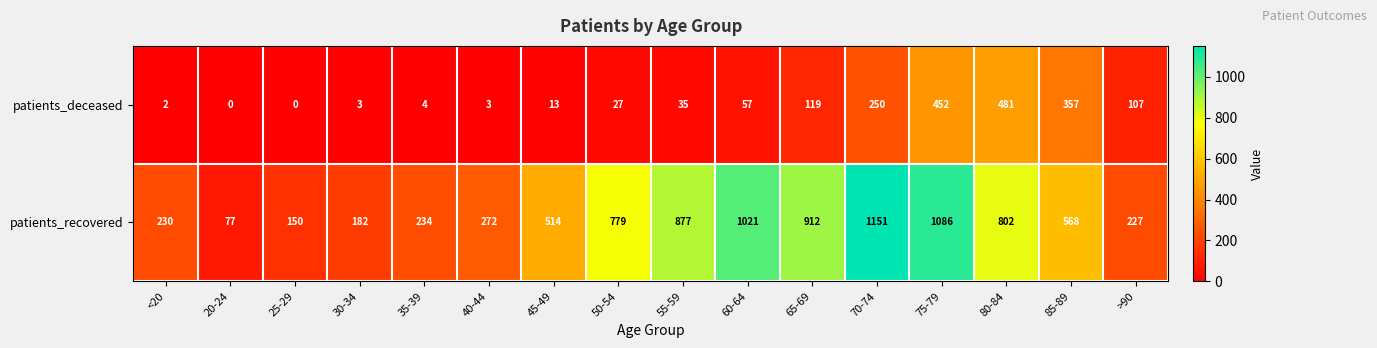

The value of patients_deceased at 65-69 is 119. True or false?

True